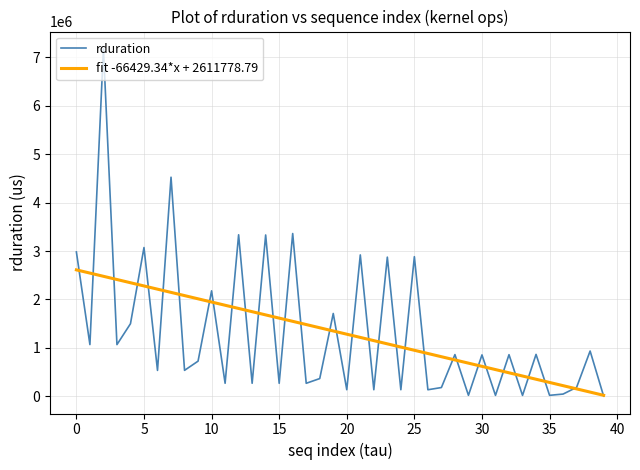

What is the sum of all fit -66429.34*x + 2611778.79 values?

52656267.0